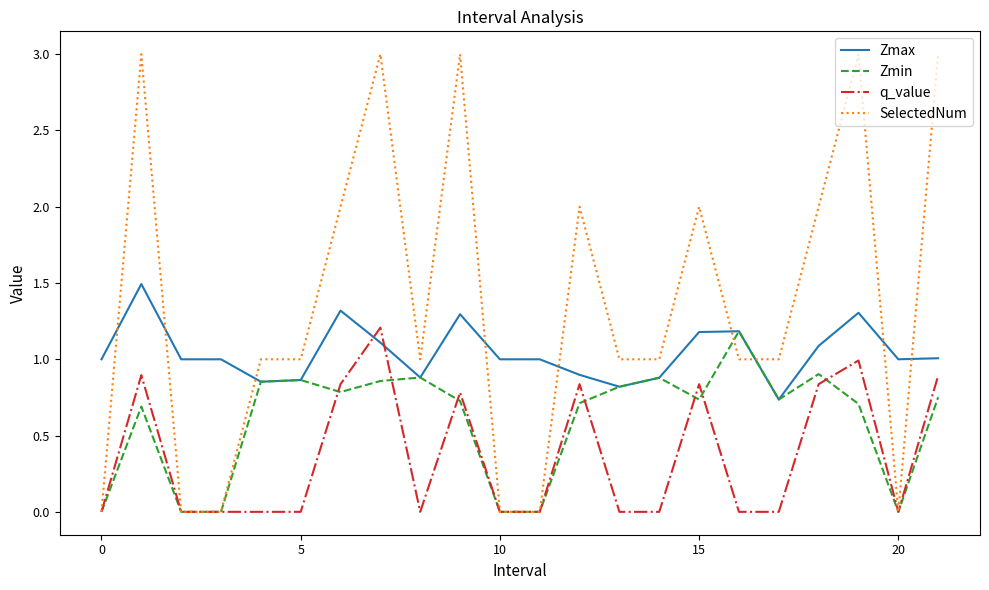

How many categories are shown in the chart?

22